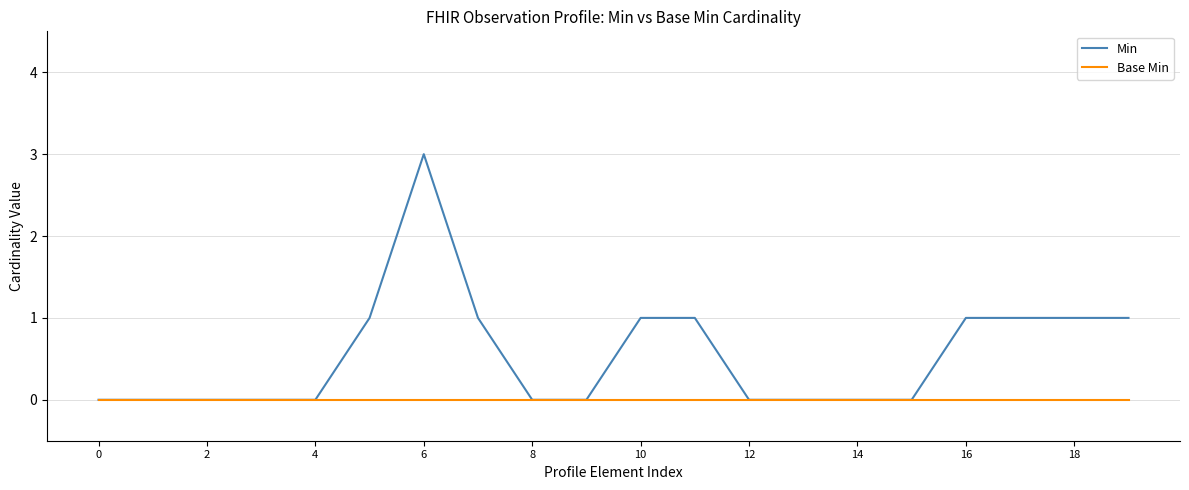

Which series has the largest total across all categories?

Min